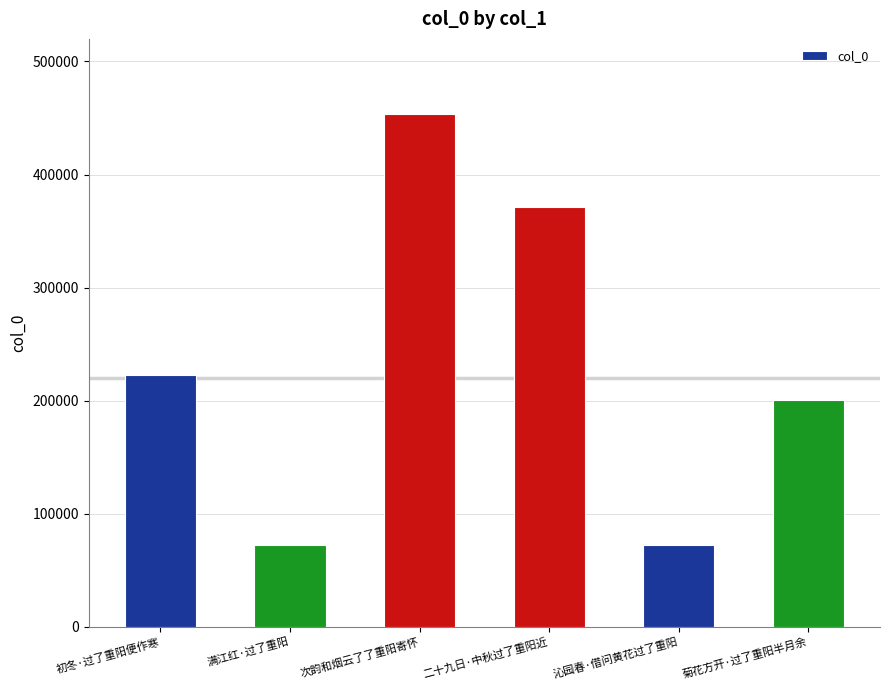

What is the minimum value shown in the chart?

72066